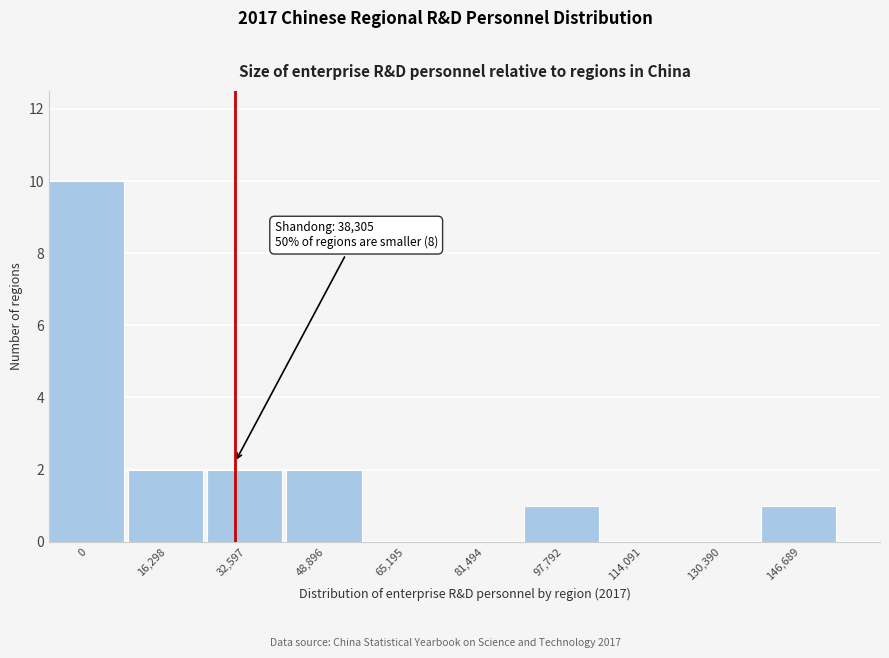

Reading right to left, what are all the values shown in this chart?

146,689=1	130,390=0	114,091=0	97,792=1	81,494=0	65,195=0	48,896=2	32,597=2	16,298=2	0=10